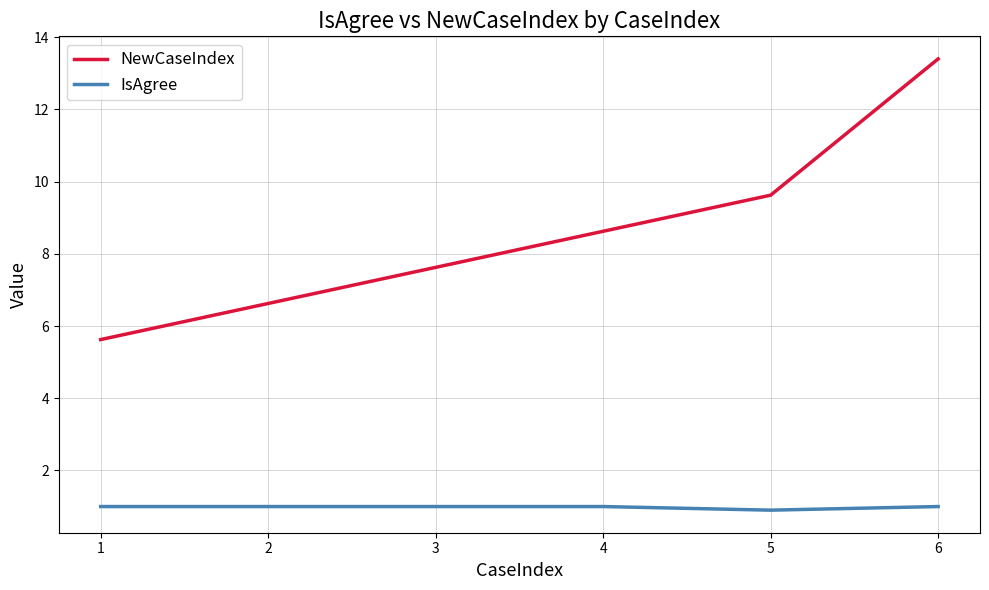

What is the sum of all NewCaseIndex values?

51.5